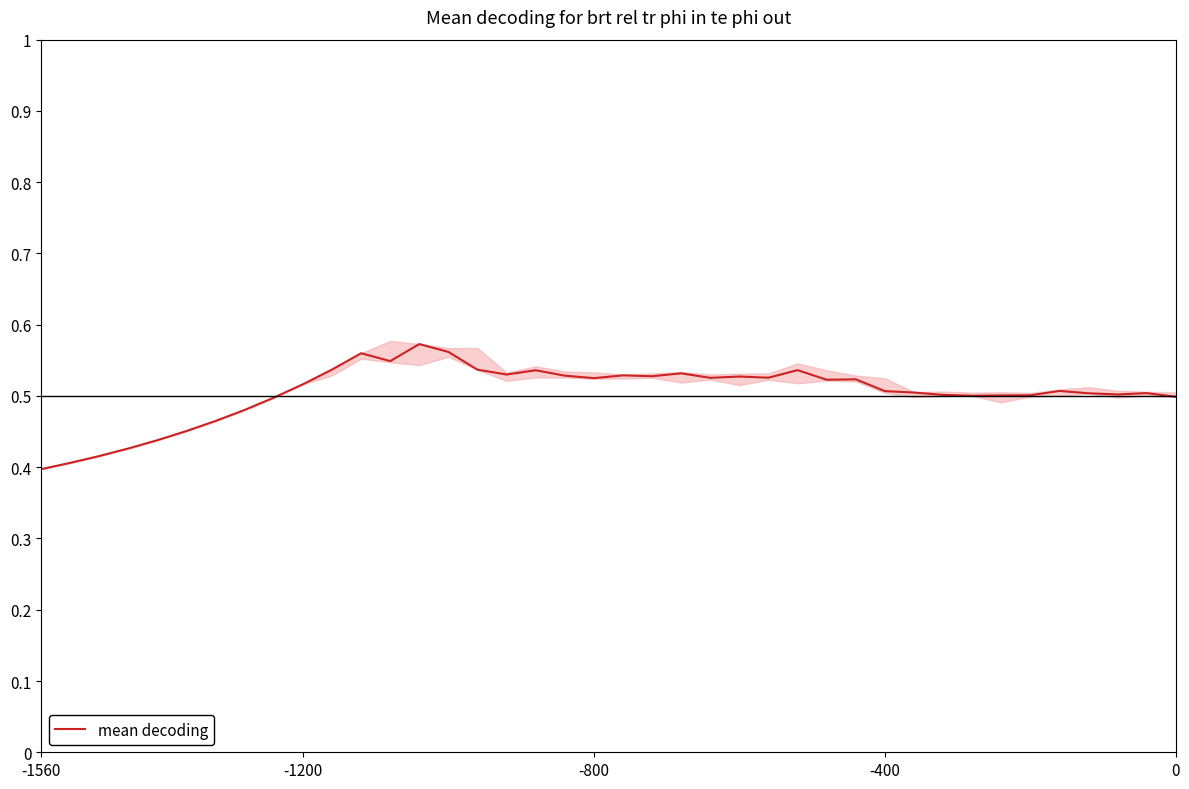

How many points are higher than both their immediate neighbors (excluding endpoints)?

10